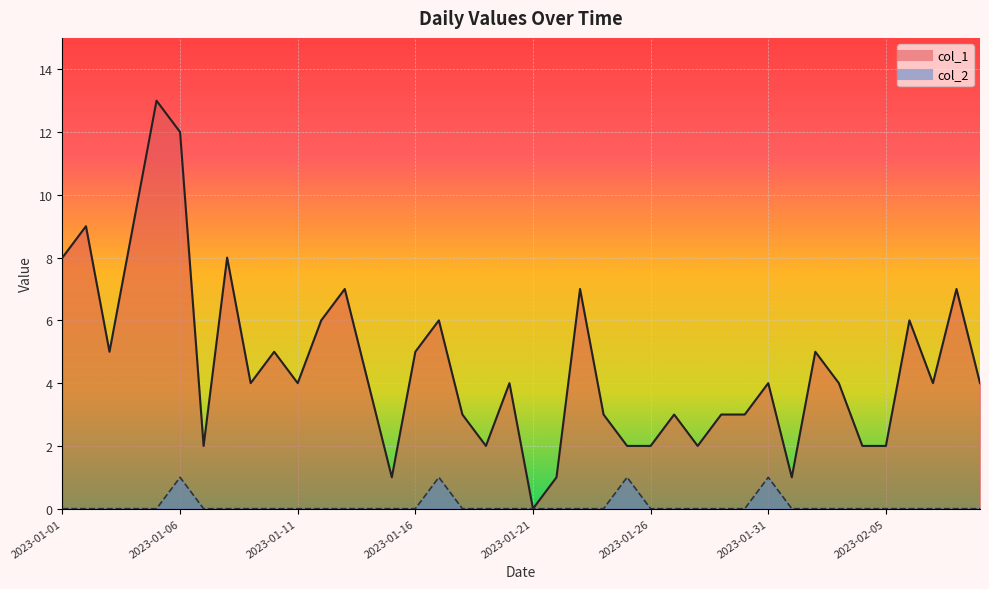

At which category is the sum across all series the highest?

2023-01-05